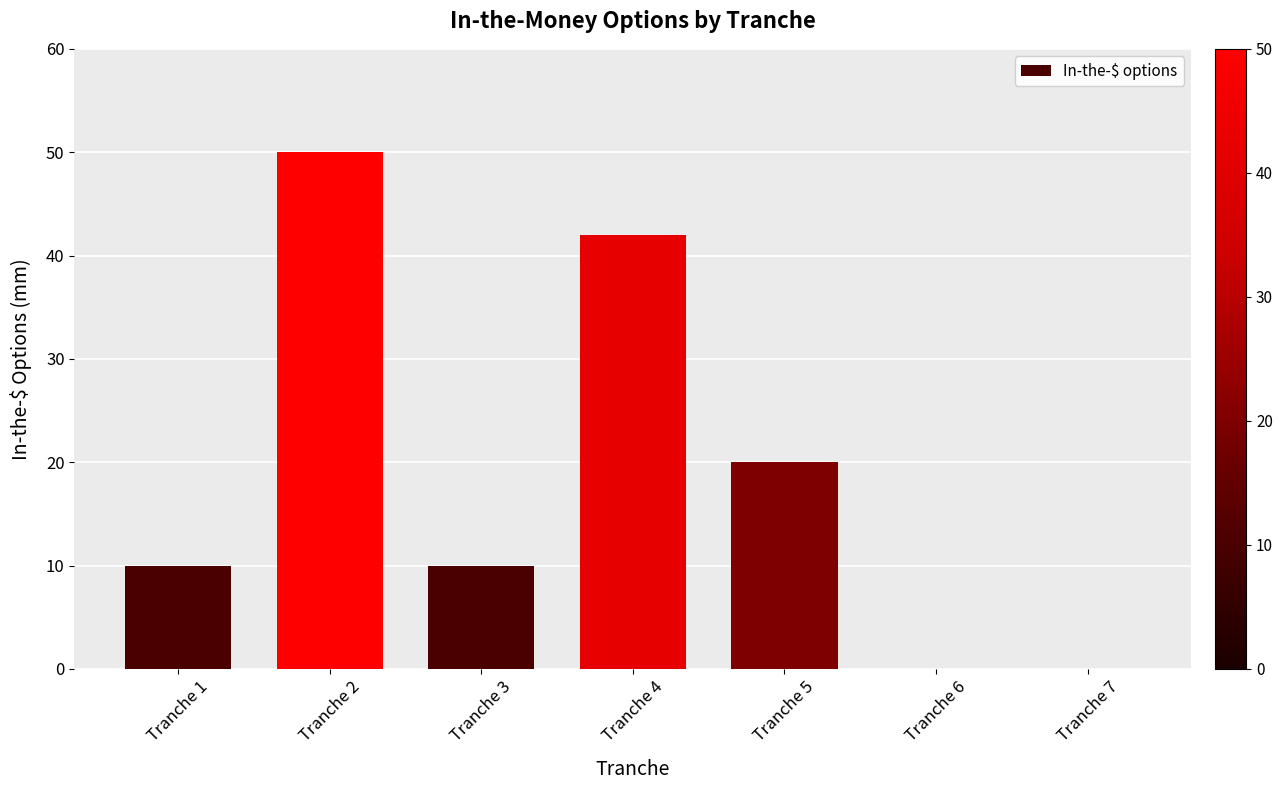

Which category has the highest value across all series?

Tranche 2